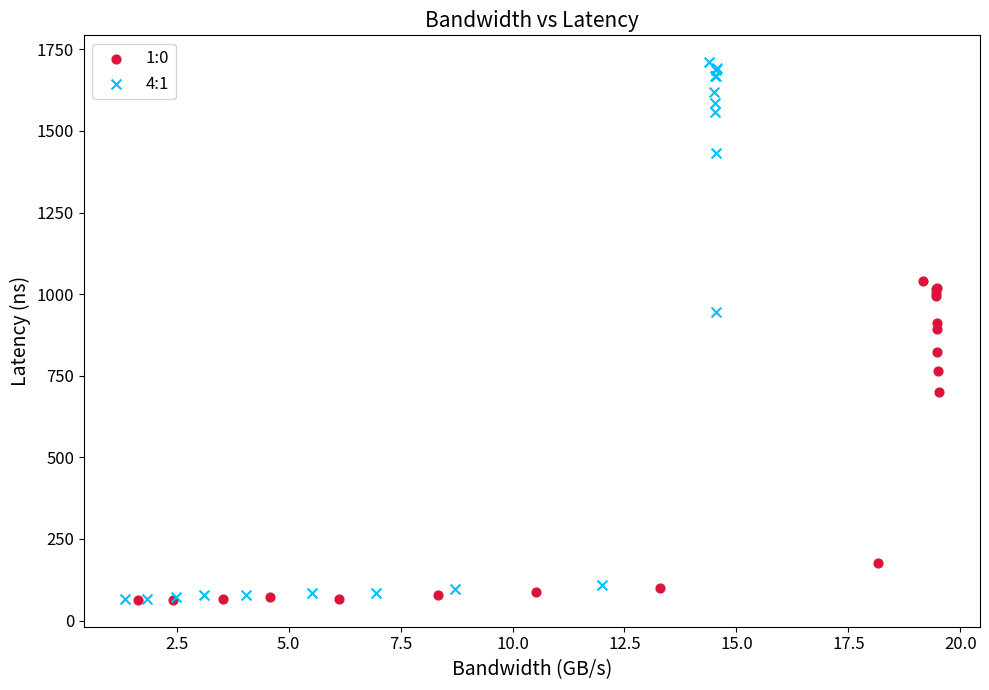

Which series has the largest Y range (max minus min)?

4:1